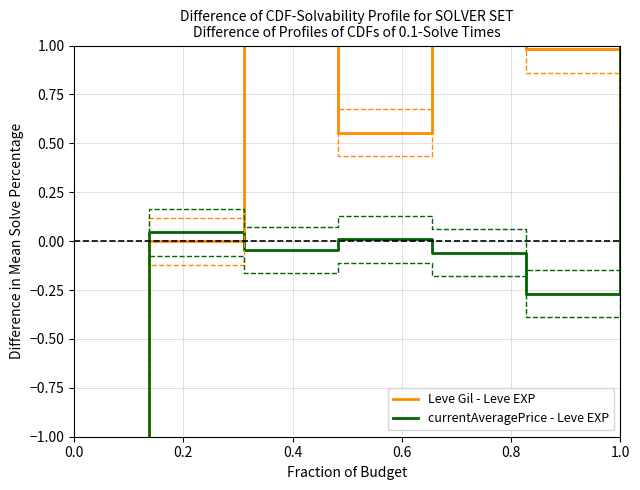

What is the difference between the second highest and minimum values in the Leve Gil - Leve EXP series?

3.2